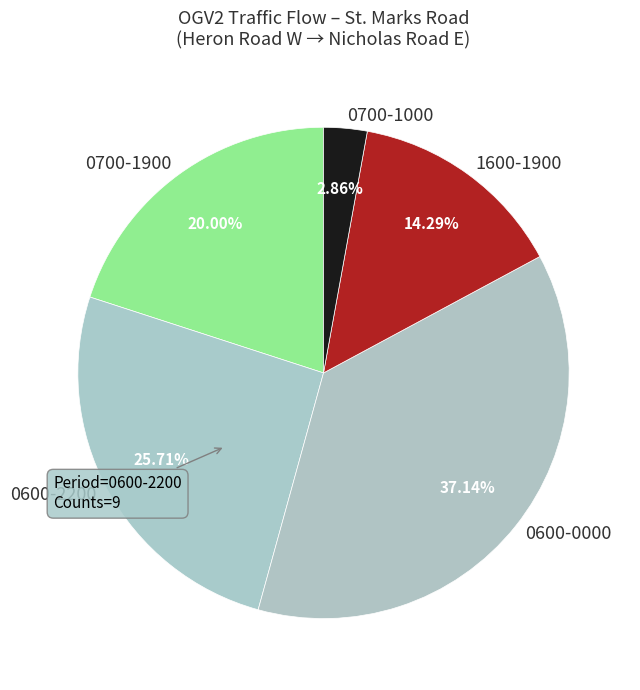

To the nearest percent, what is the difference between the largest and smallest slice percentages?

34%